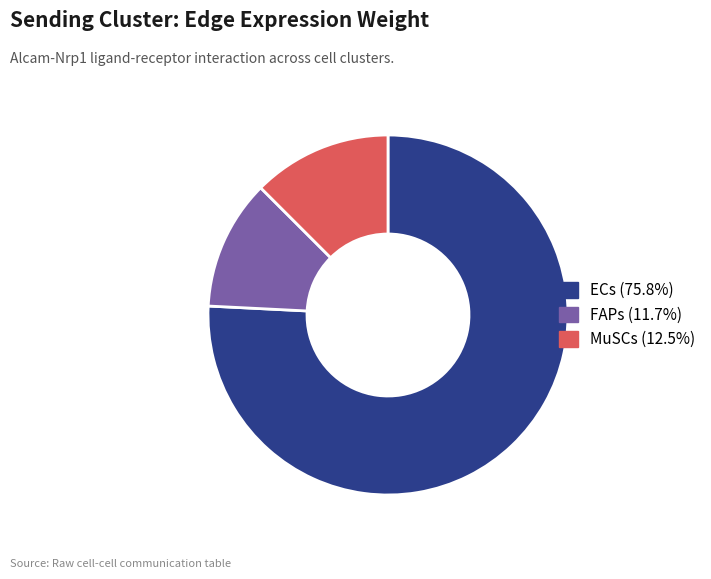

Count the number of slices in the pie.

3